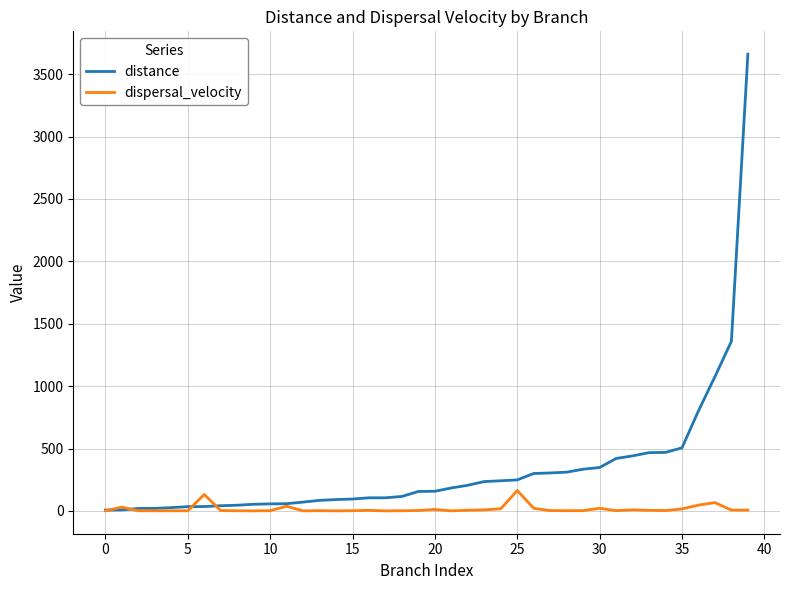

Which series has the largest total across all categories?

distance